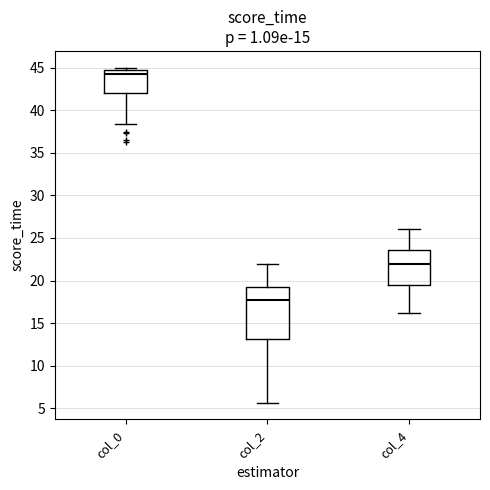

Which box is the tallest, from its lower edge to its upper edge?

col_2